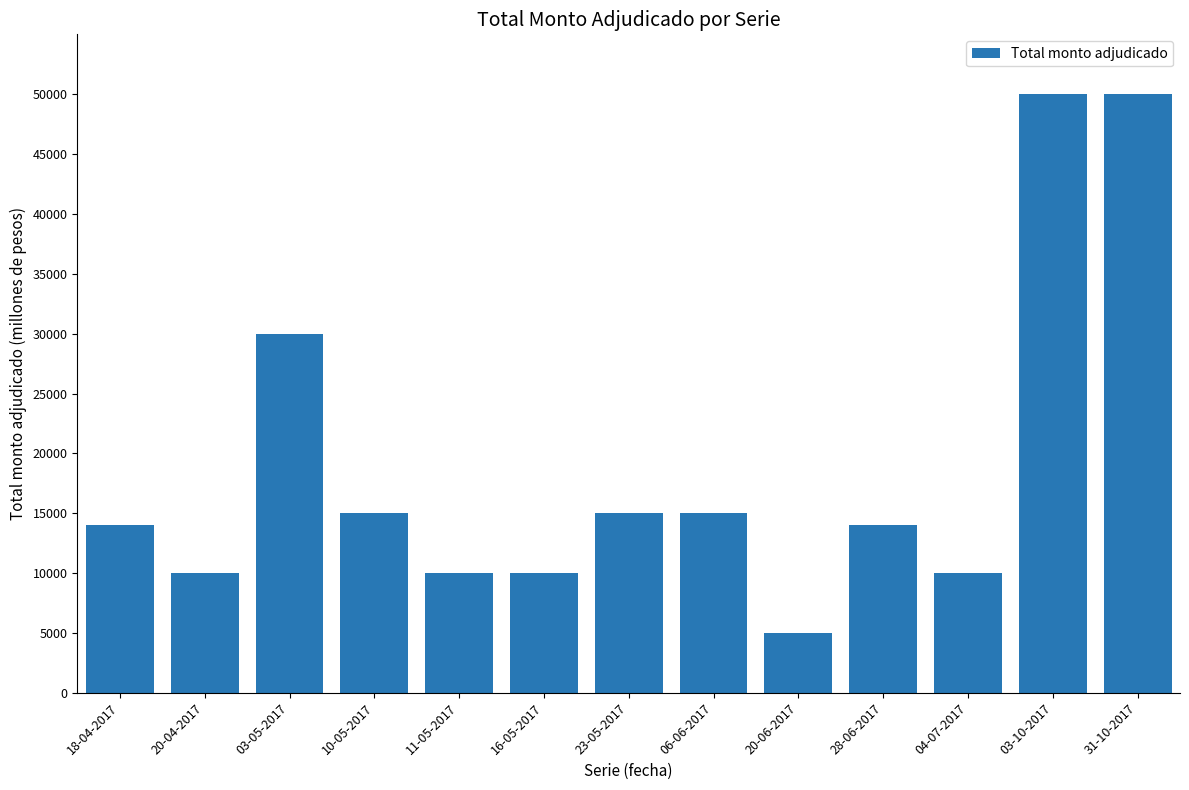

What is the smallest value displayed?

5000